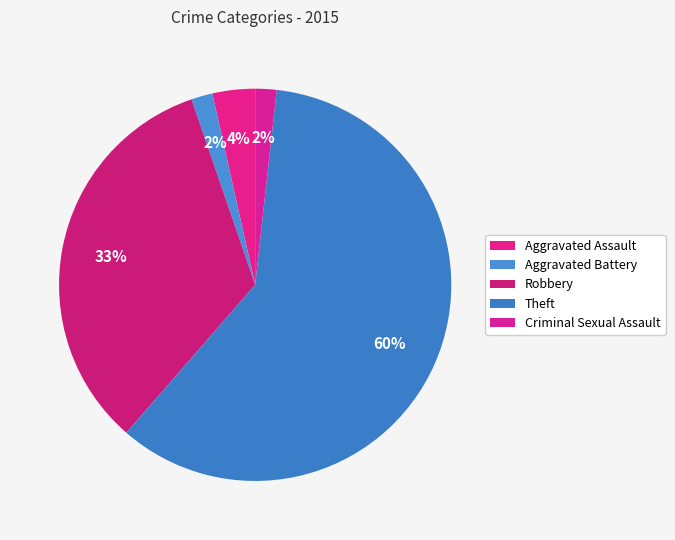

Is there any slice that represents more than half of the pie?

Yes